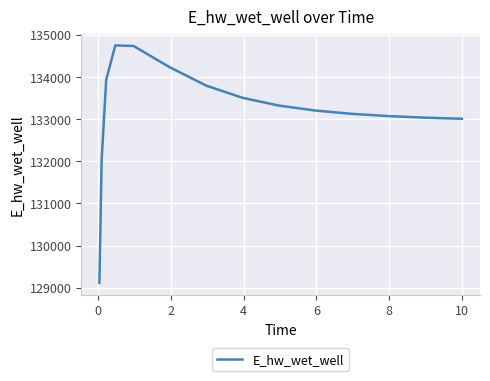

What is the sum of all values?

1997904.9